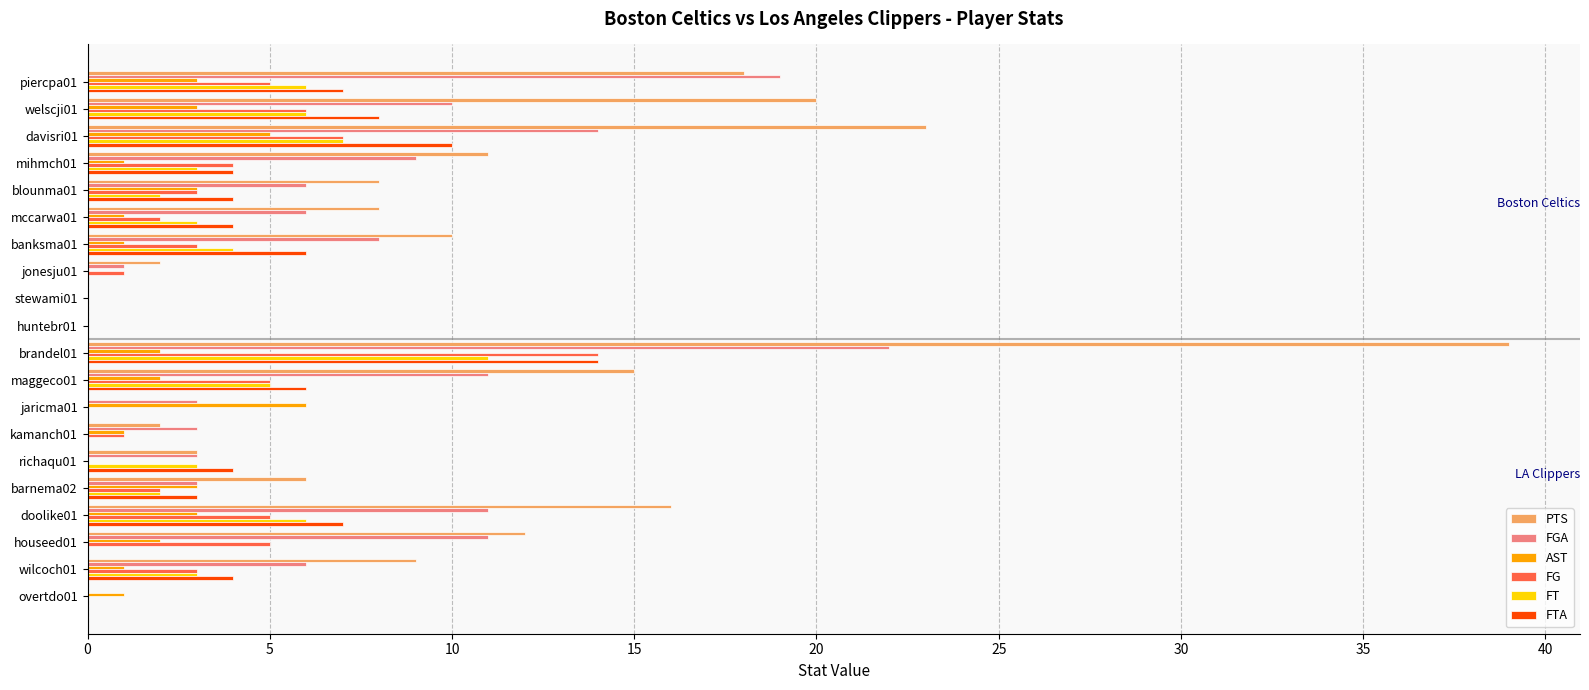

The value of PTS at wilcoch01 is 4. True or false?

False